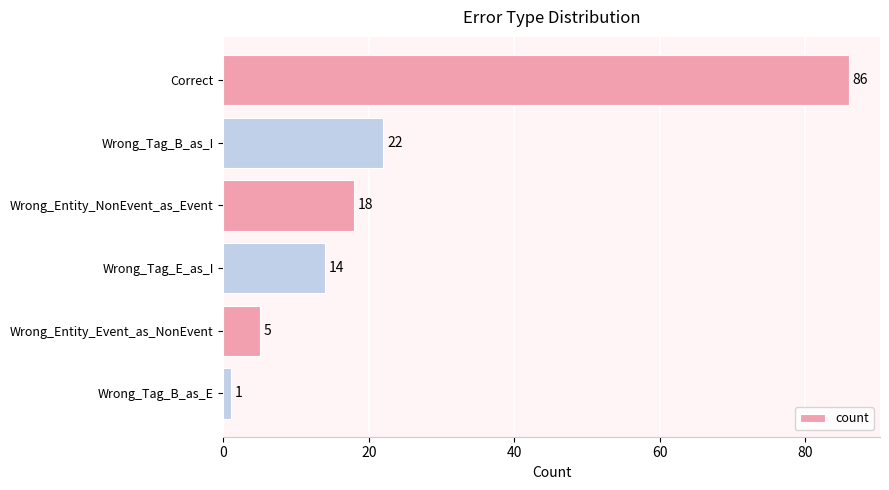

Rank the categories by value from highest to lowest.

Correct, Wrong_Tag_B_as_I, Wrong_Entity_NonEvent_as_Event, Wrong_Tag_E_as_I, Wrong_Entity_Event_as_NonEvent, Wrong_Tag_B_as_E